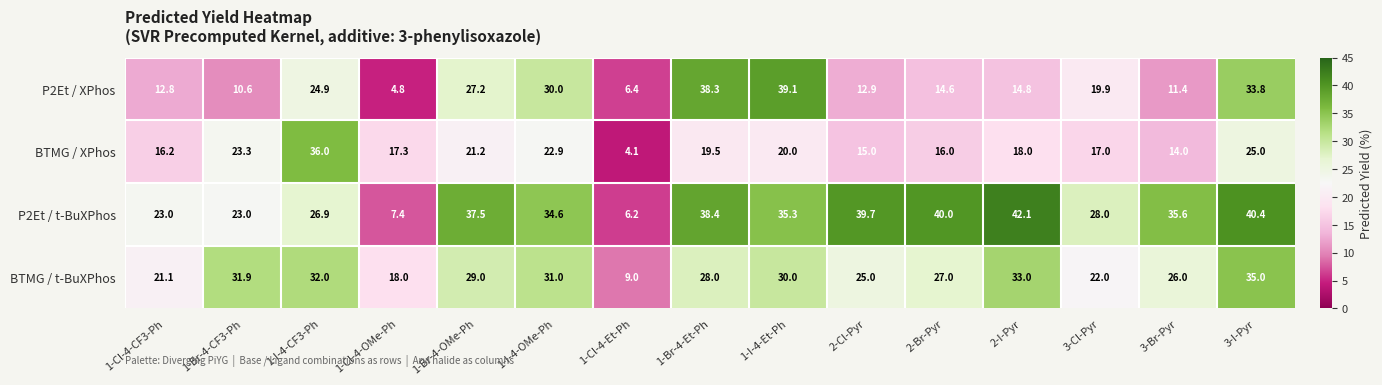

Which label corresponds to the largest value in the chart?

2-I-Pyr